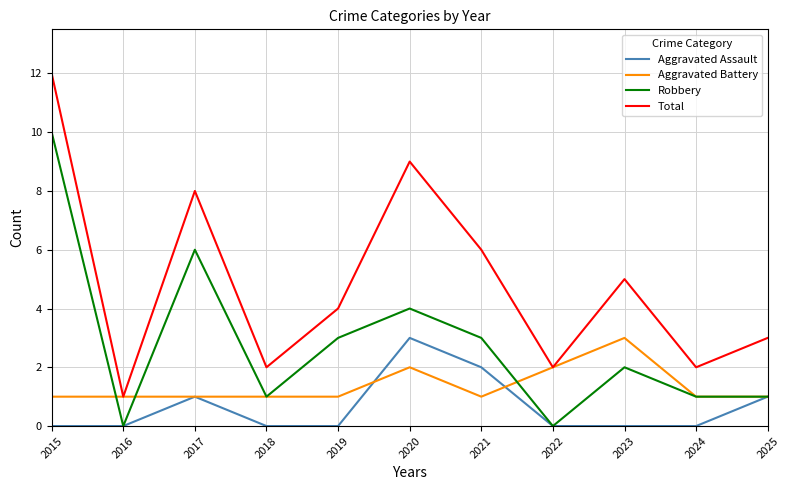

Rank the series by their average value, from lowest to highest.

Aggravated Assault, Aggravated Battery, Robbery, Total